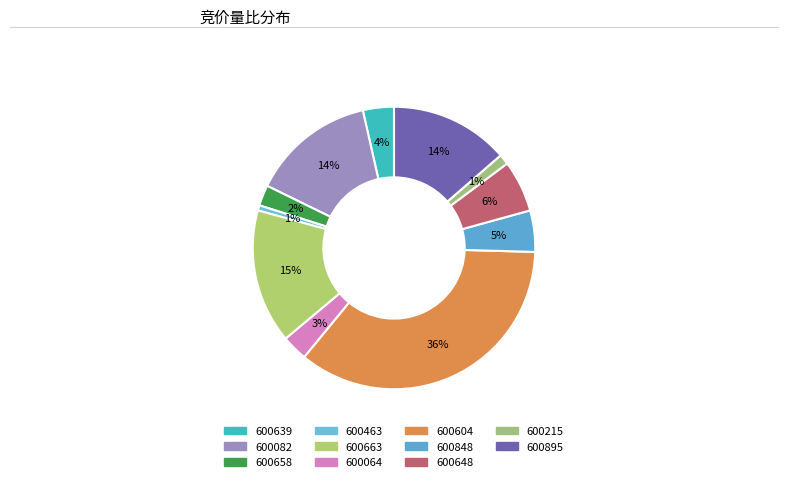

What percentage is the 600064 slice, to the nearest percent?

3%